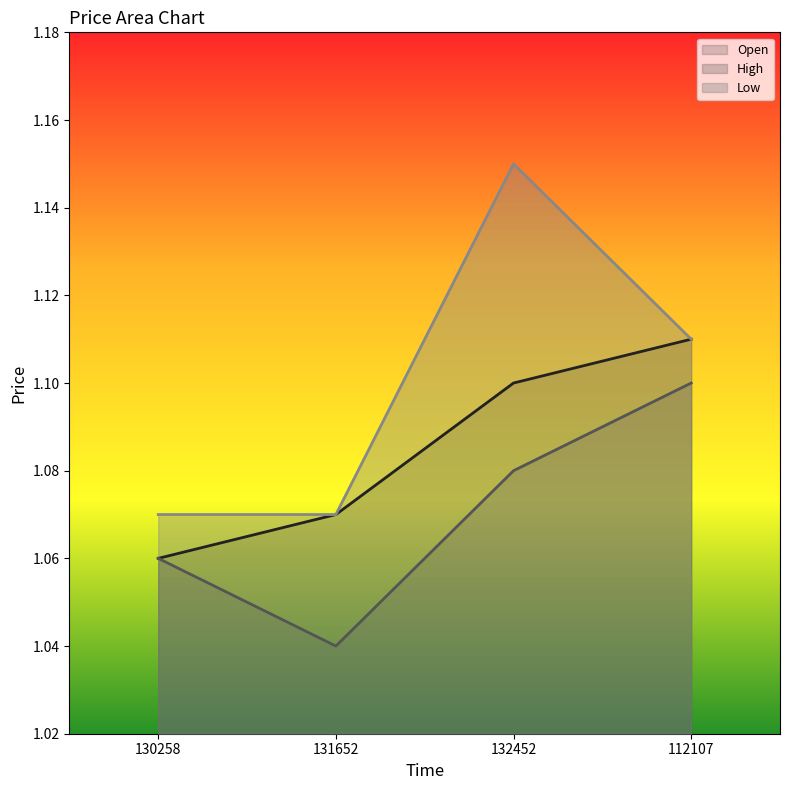

What is the label of the 2nd point from the right?

132452